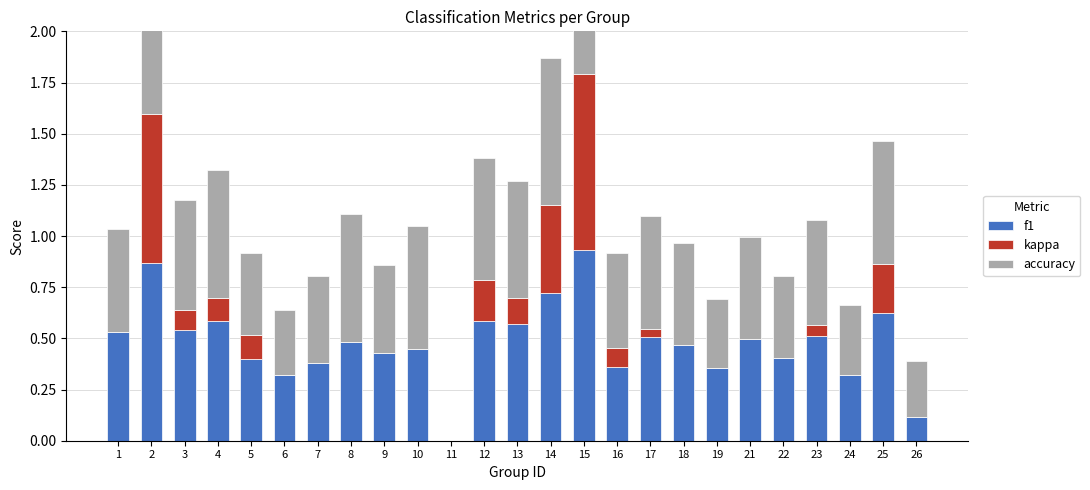

What is the difference between the highest and lowest values at 25?

0.4